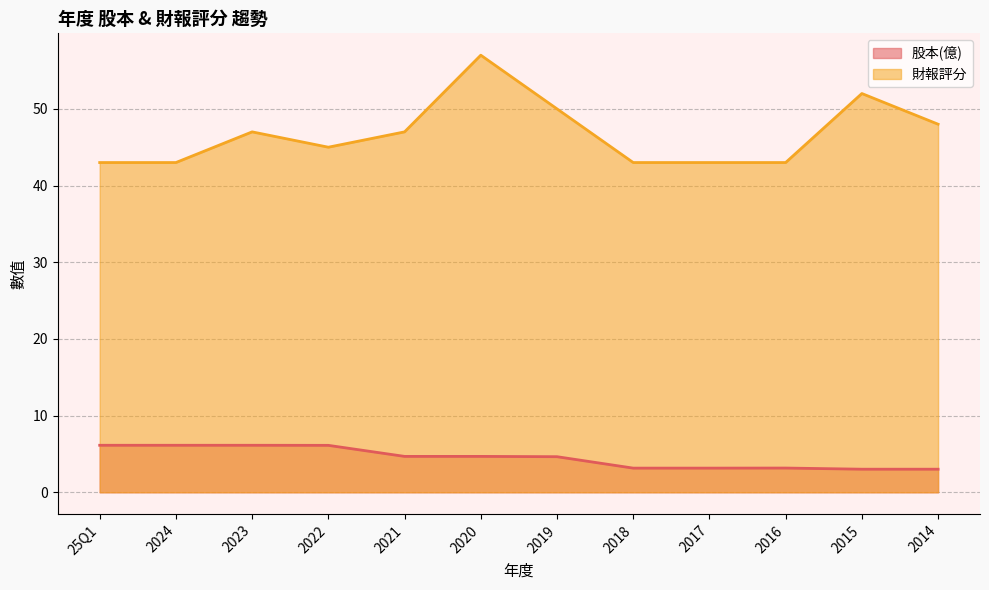

Which category has the lowest value in the 股本(億) series?

2015